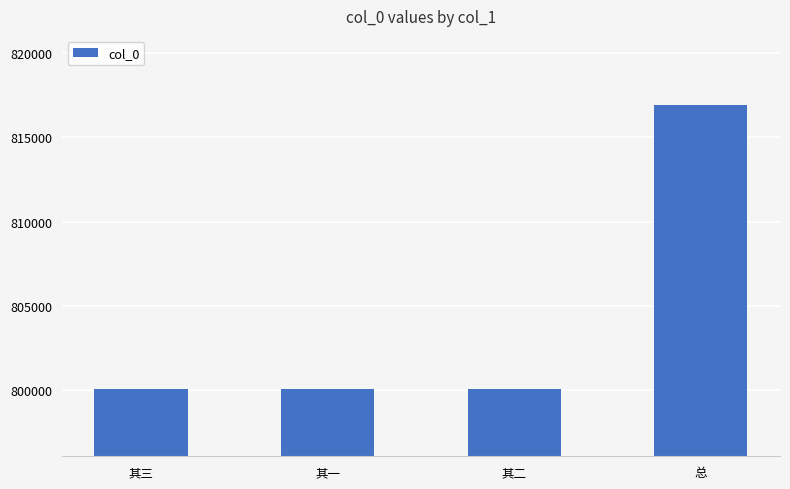

Approximately how many times larger is the value at 其二 compared to 其三?

1.0